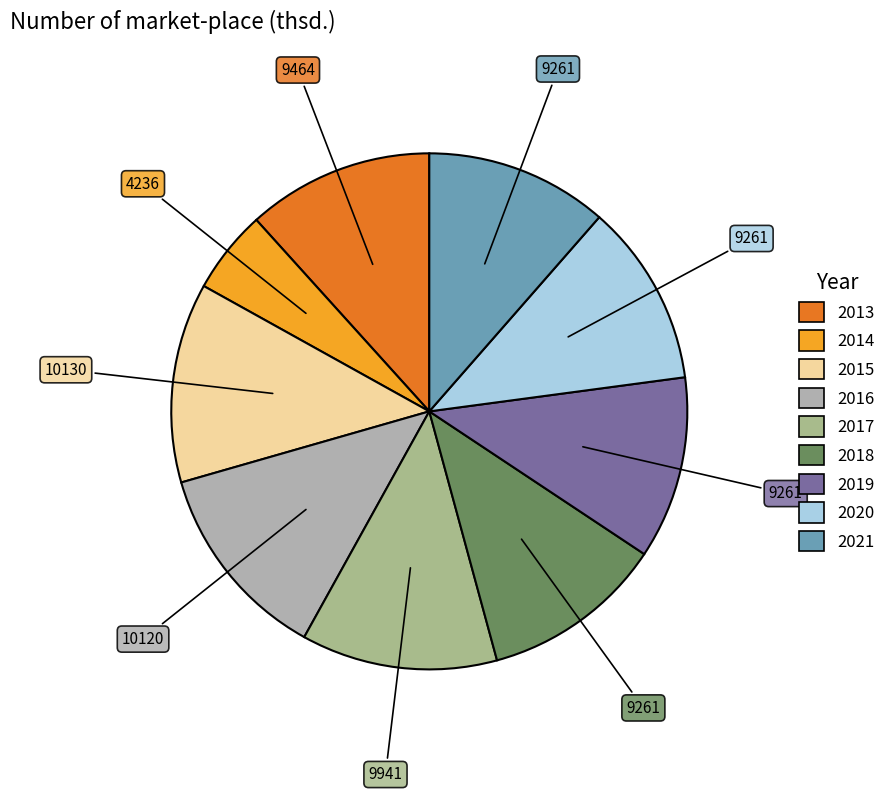

How many slices are in this pie chart?

9